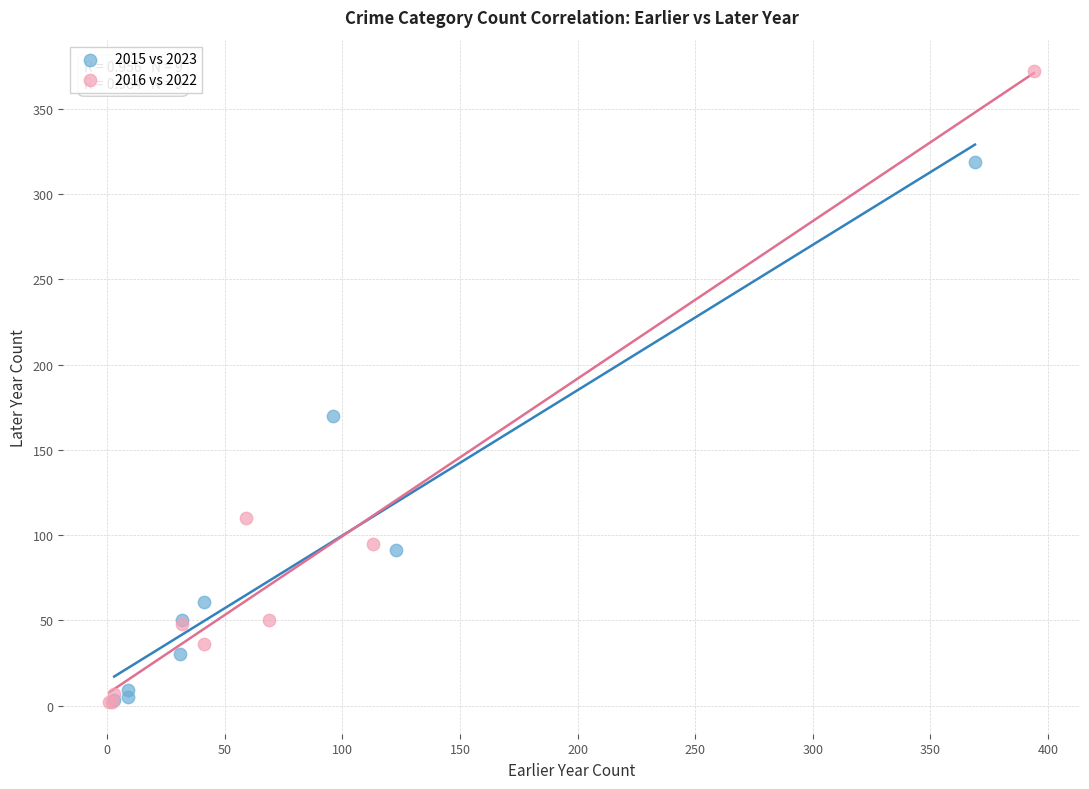

Which series has the largest Y range (max minus min)?

2016 vs 2022